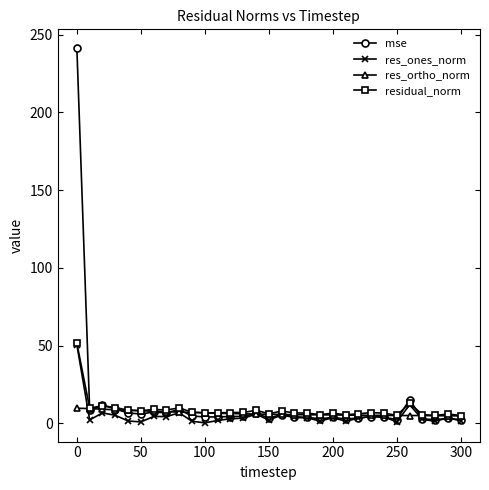

What is the highest value of the res_ones_norm series?

50.6